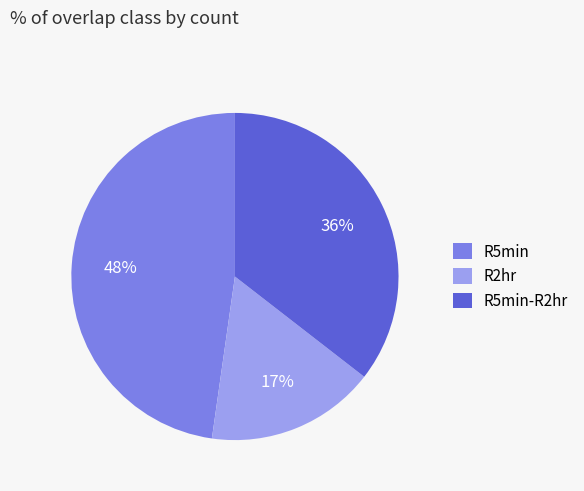

Rank the categories by value from lowest to highest.

R2hr, R5min-R2hr, R5min